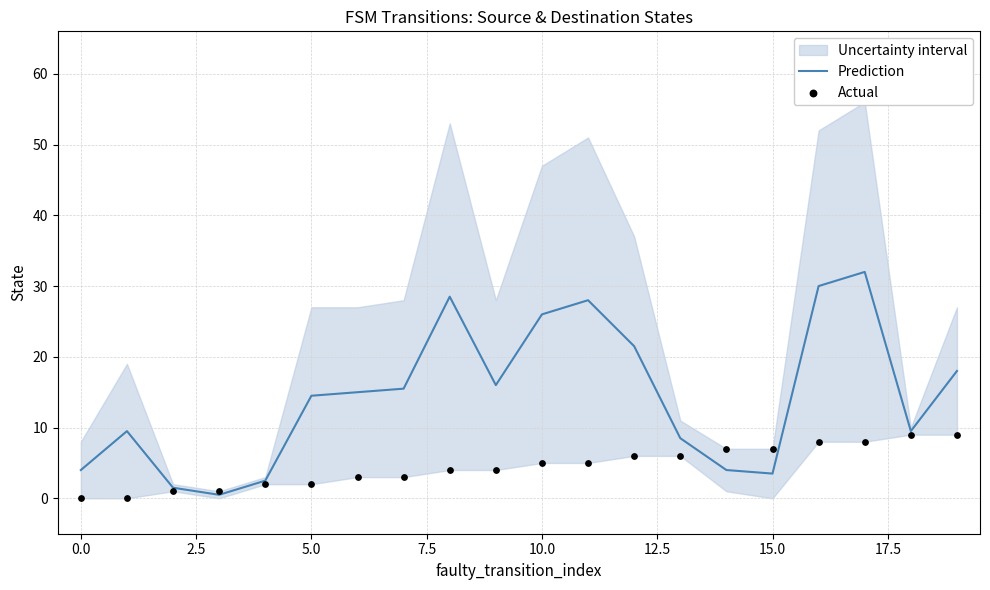

Which series contains the highest Y value?

Prediction